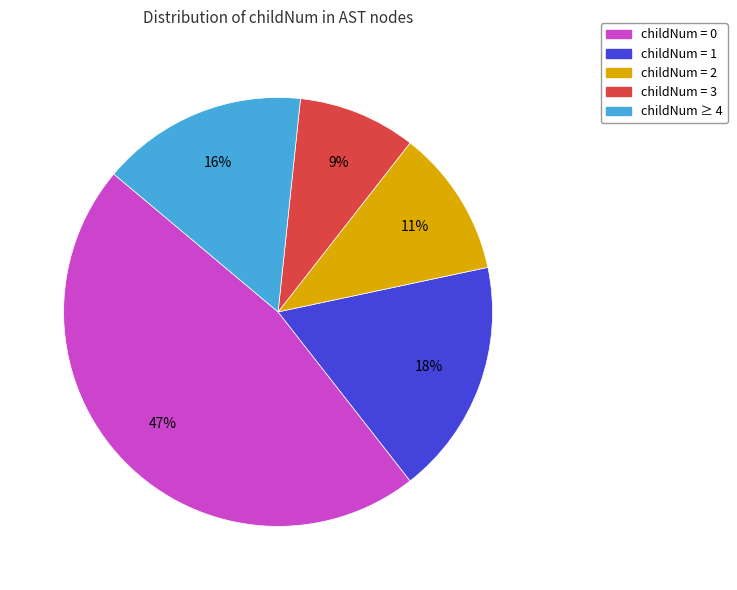

To the nearest percent, what is the difference between the largest and smallest slice percentages?

38%